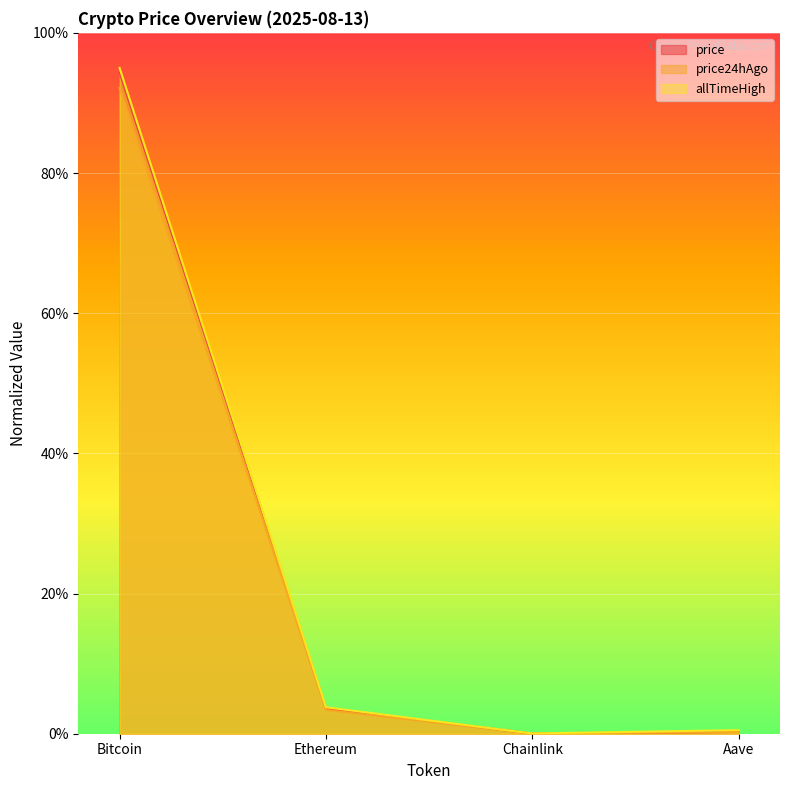

What is the label of the 4th point from the left?

Aave